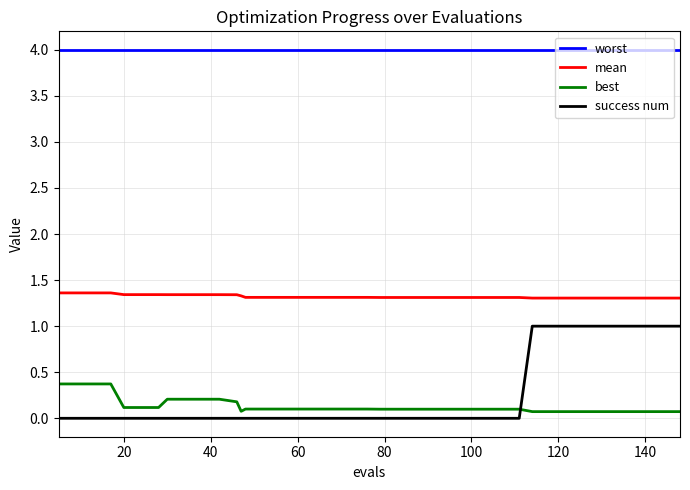

Which series has the widest spread of values?

success num